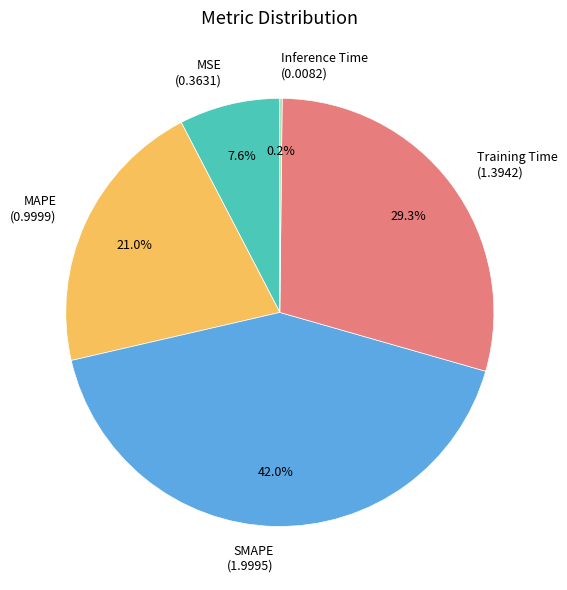

Which slice is the largest?

SMAPE